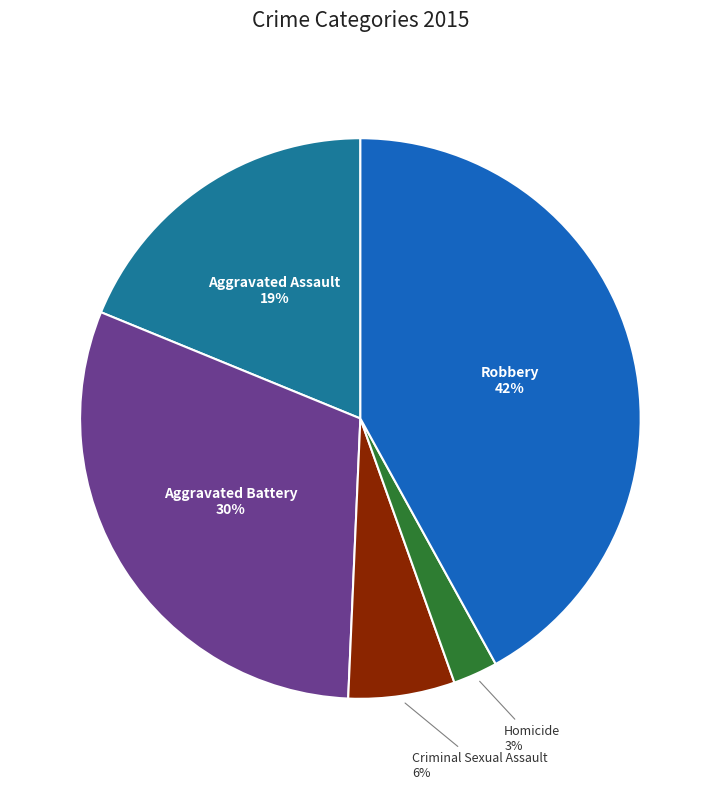

Between Homicide and Criminal Sexual Assault, which is larger?

Criminal Sexual Assault